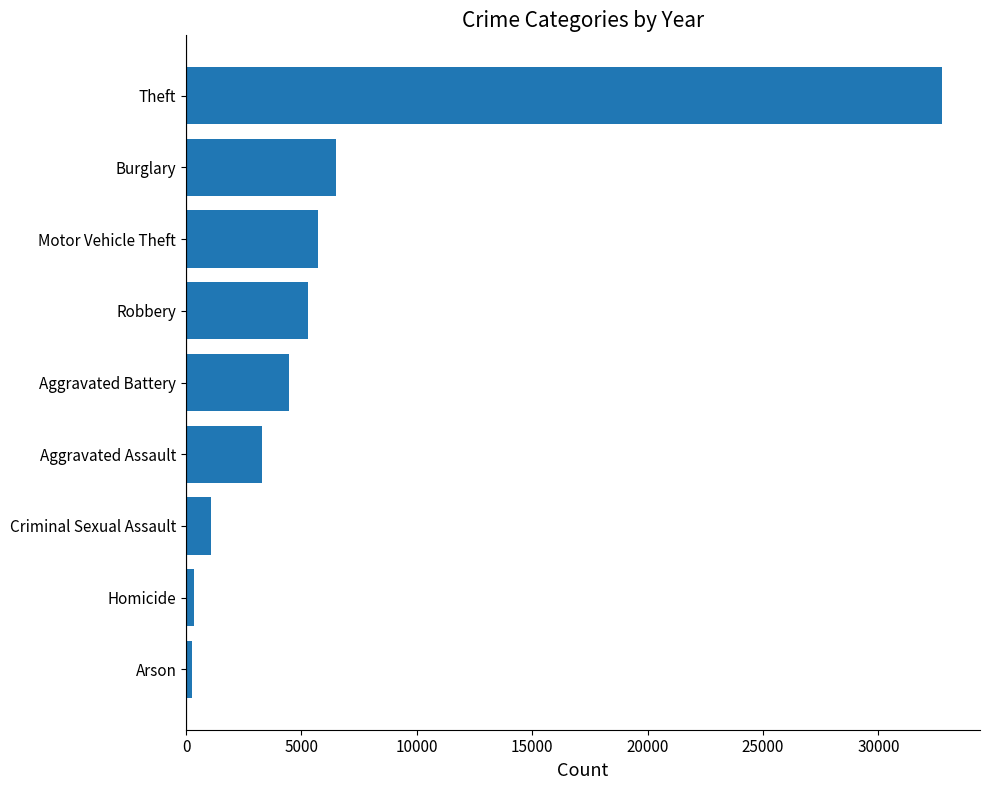

What value does the data have at Criminal Sexual Assault?

1075.7